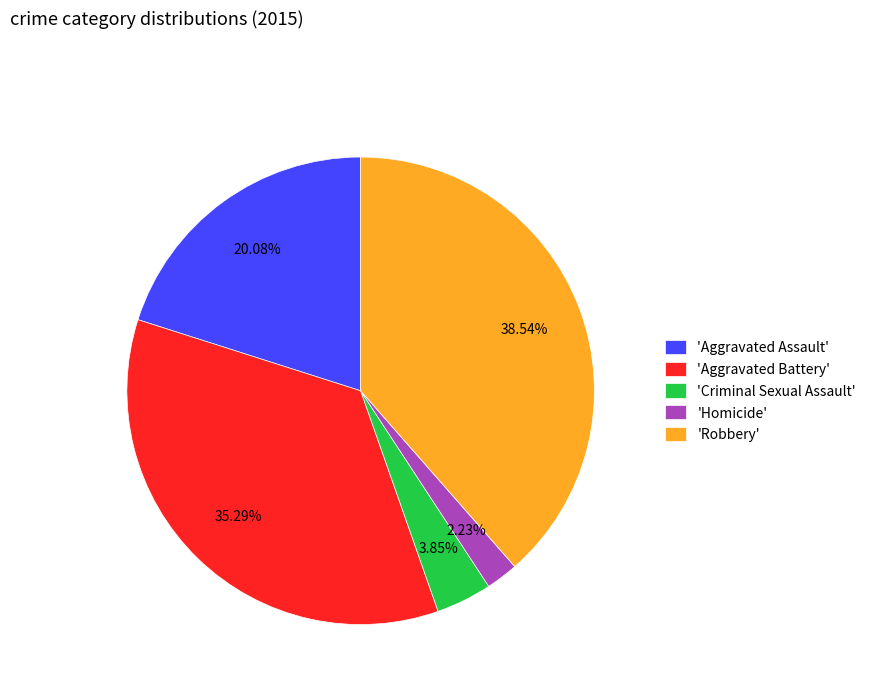

Between 'Homicide' and 'Robbery', which is larger?

'Robbery'